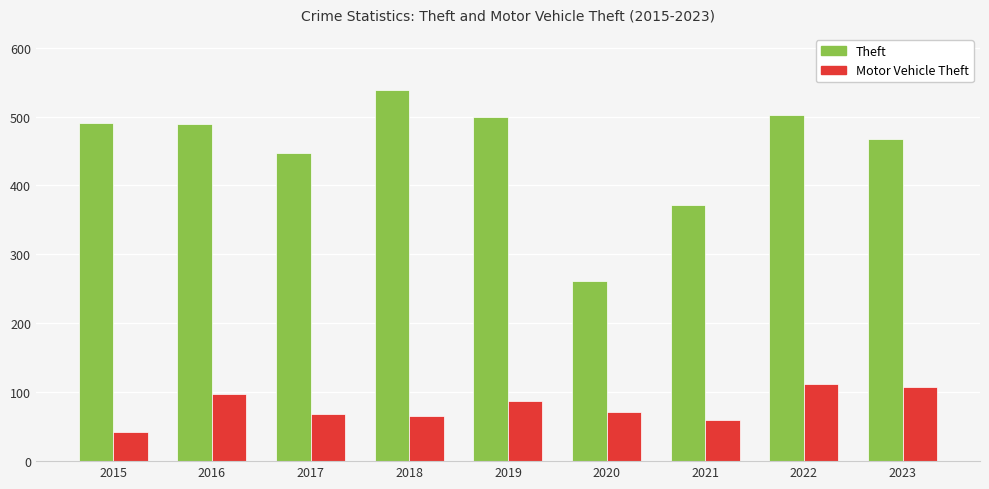

What is the minimum value shown in the chart?

43